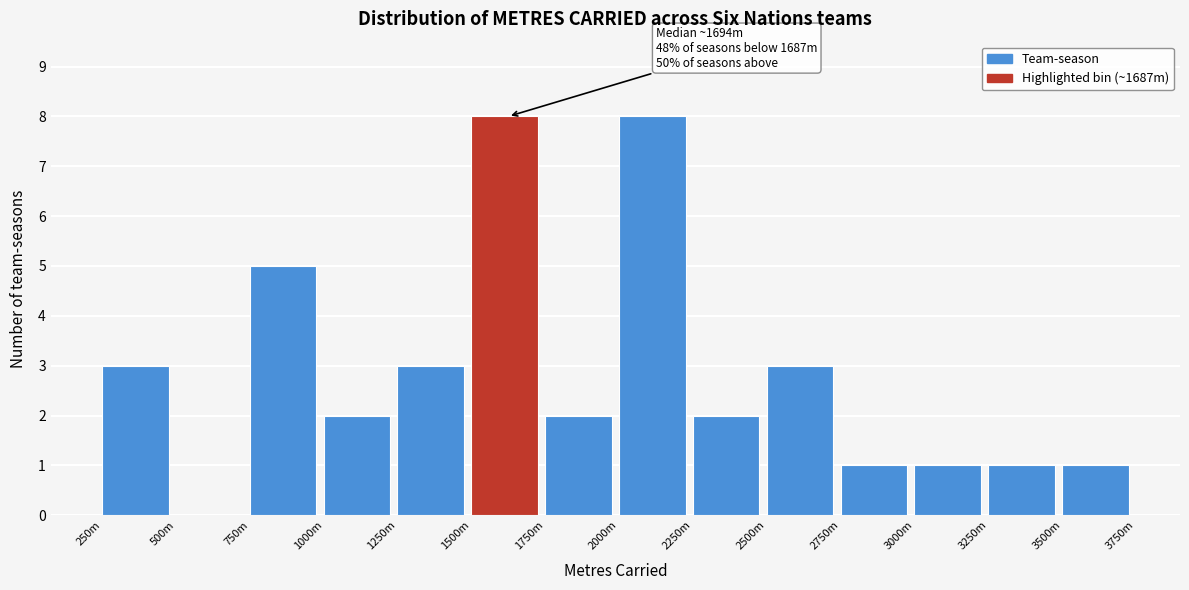

Reading left to right, transcribe all the data shown in this chart.

250m=3	500m=0	750m=5	1000m=2	1250m=3	1500m=8	1750m=2	2000m=8	2250m=2	2500m=3	2750m=1	3000m=1	3250m=1	3500m=1